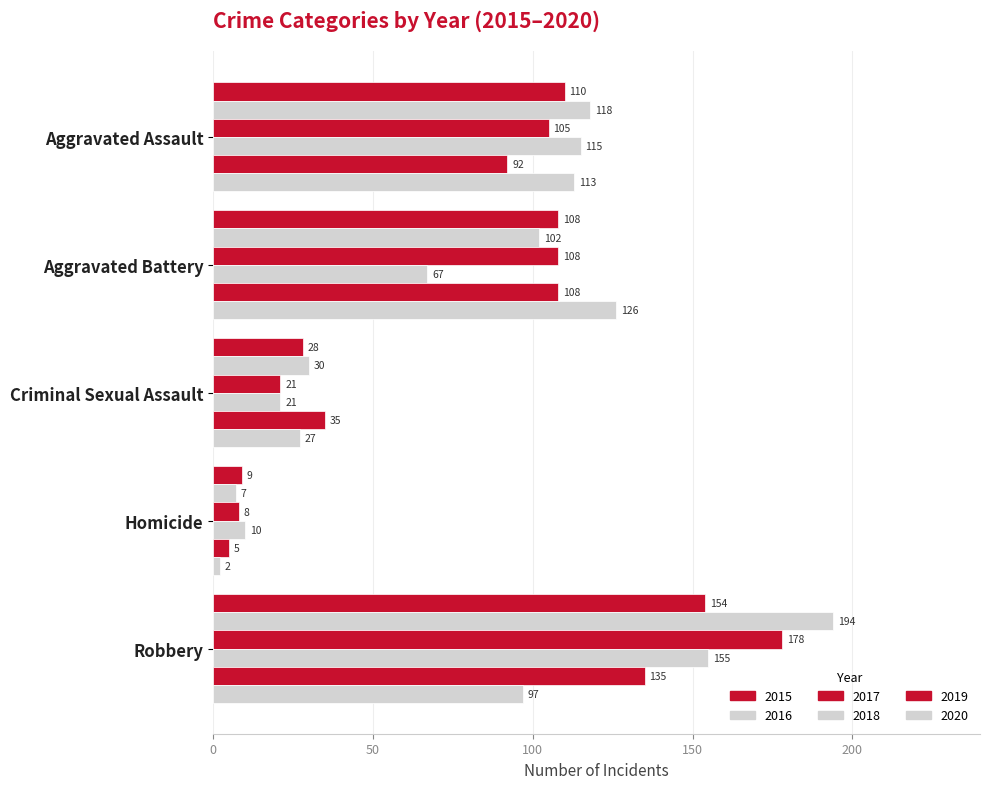

Rank the series by their maximum value, from highest to lowest.

2016, 2017, 2018, 2015, 2019, 2020